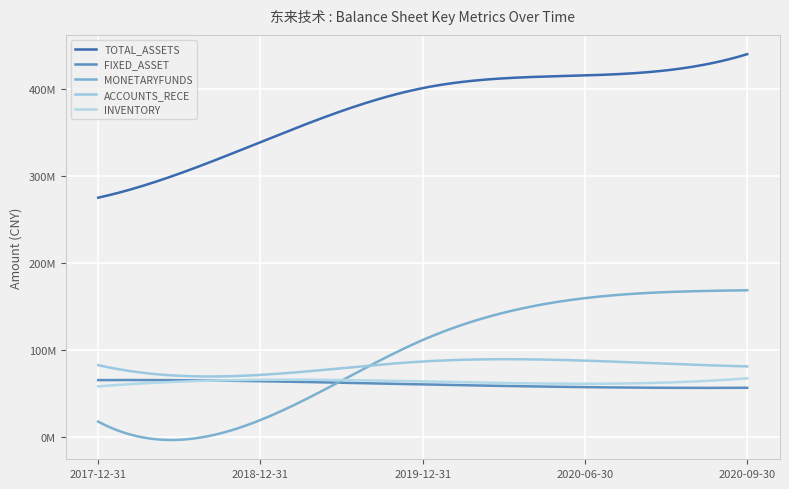

Does the chart have visible grid lines?

Yes